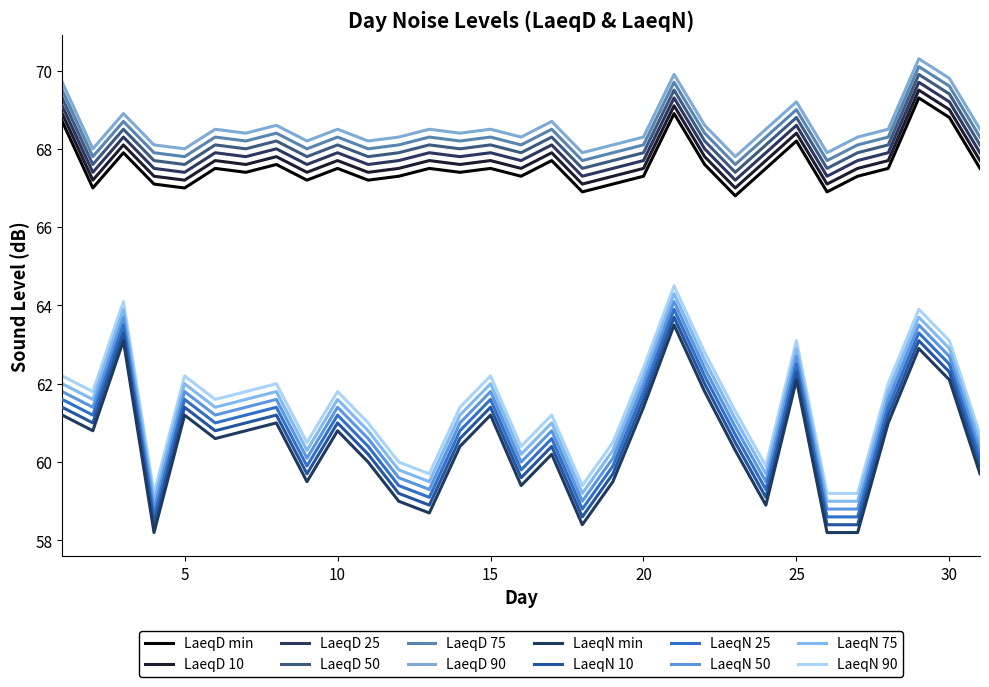

How many lines are shown in the chart?

12